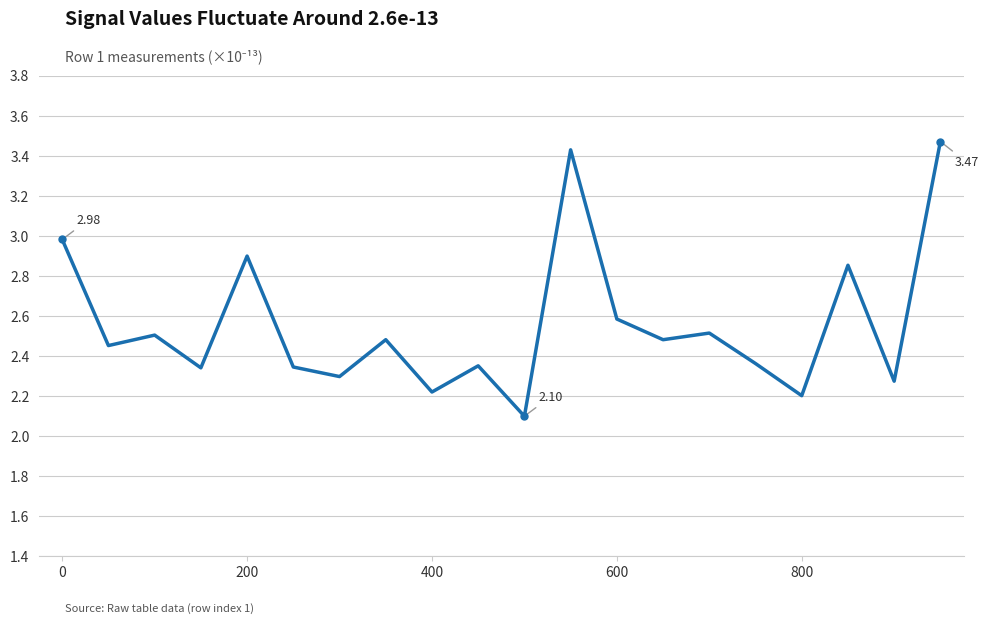

What is the difference between the maximum and minimum values?

1.4